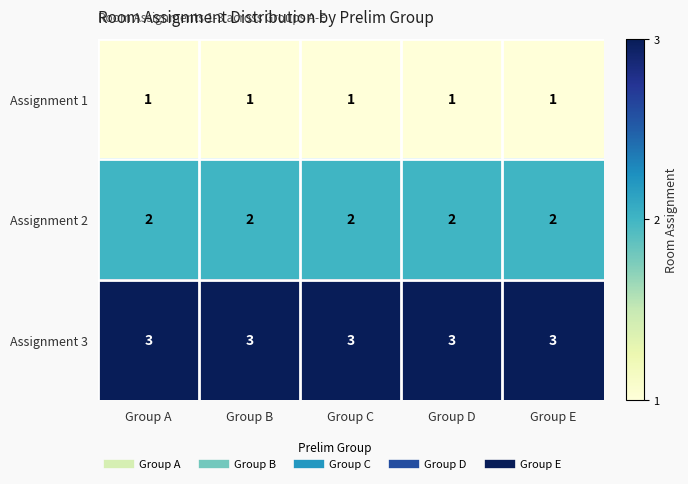

True or false: Assignment 1 has a value of 0 at Group D.

False